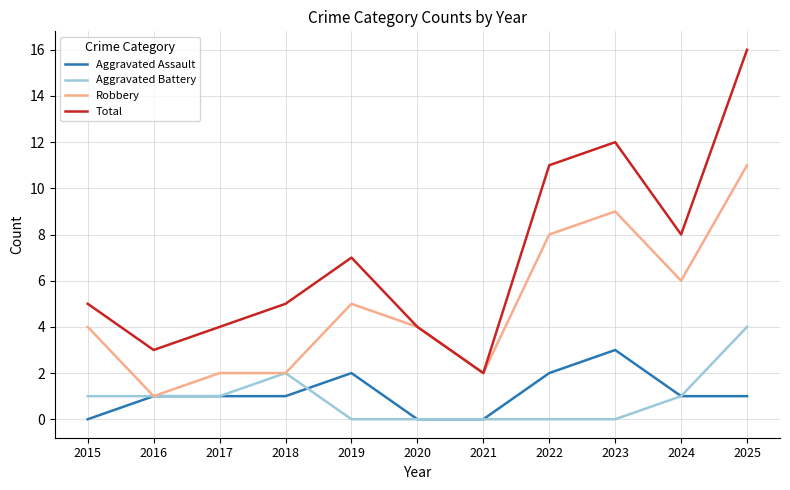

Does the chart have visible grid lines?

Yes